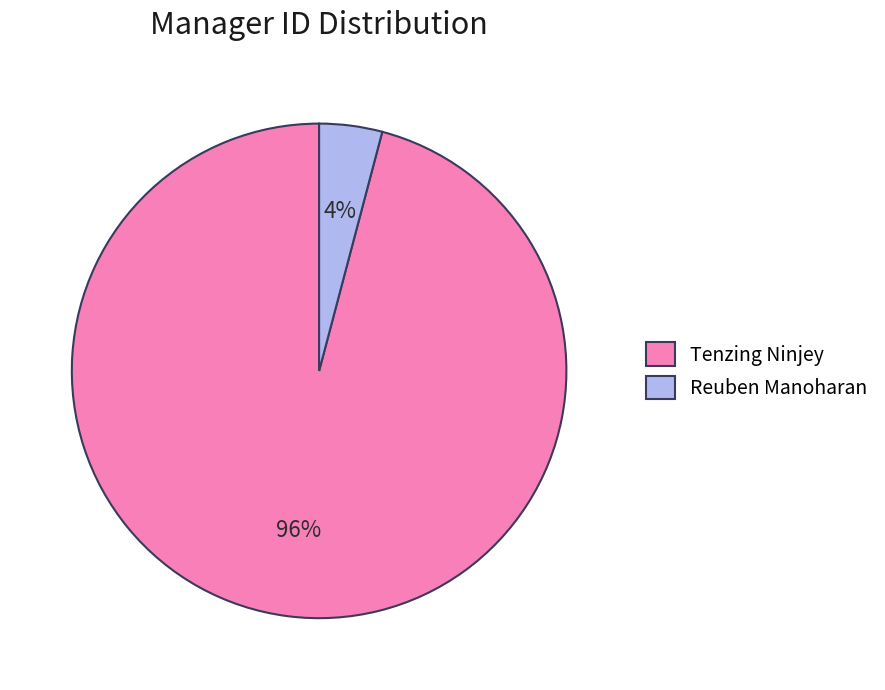

Which category has the smallest portion of the pie?

Reuben Manoharan